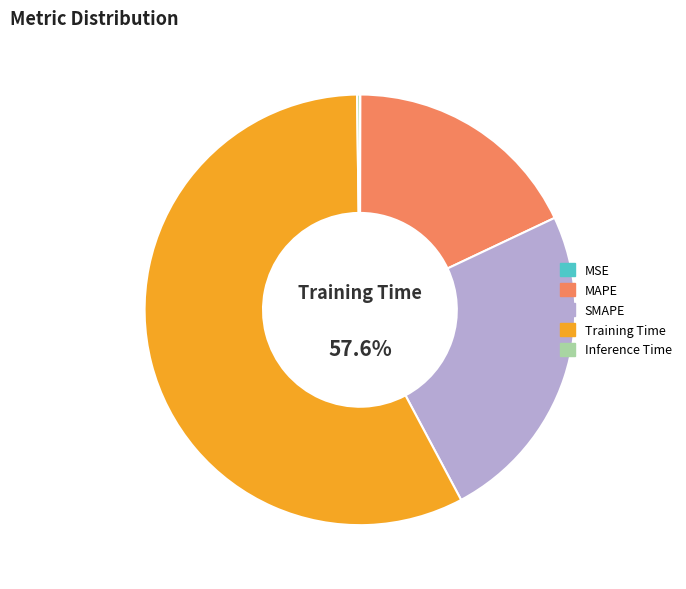

What percentage is the MAPE slice, to the nearest percent?

18%